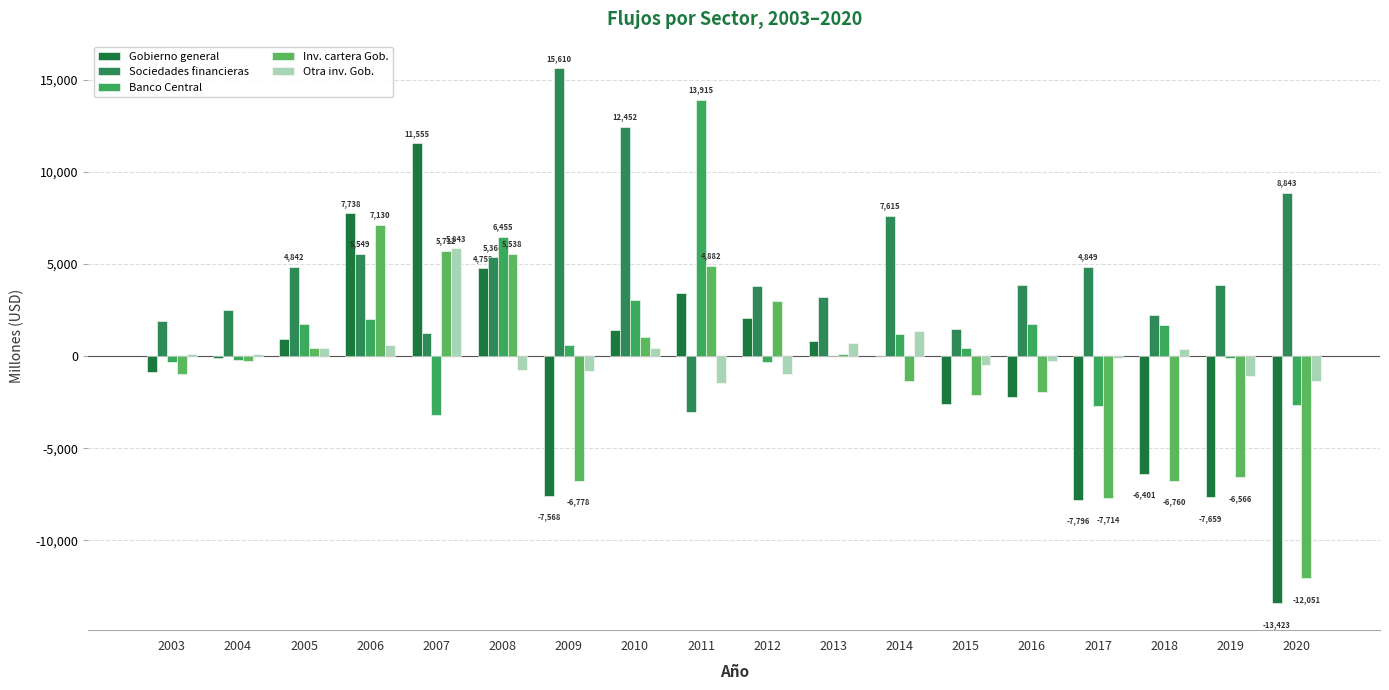

At which category does the chart reach its peak across all series?

2009